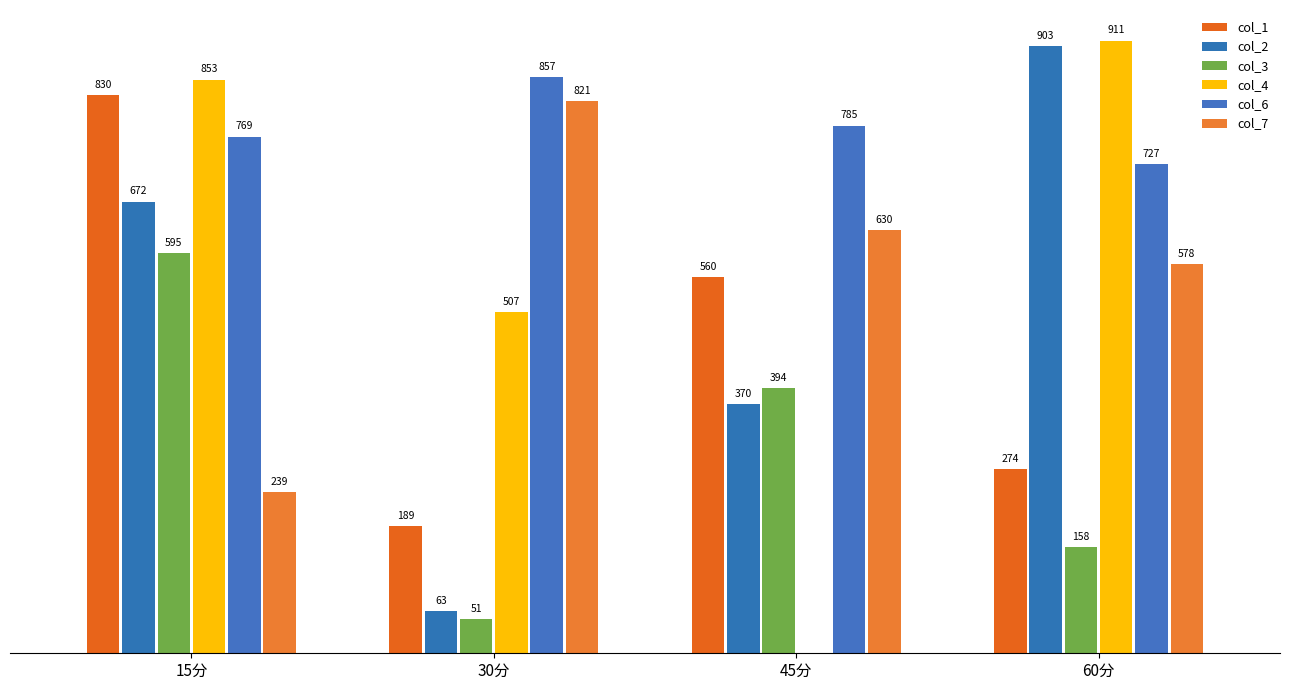

Does the chart contain stacked bars?

No